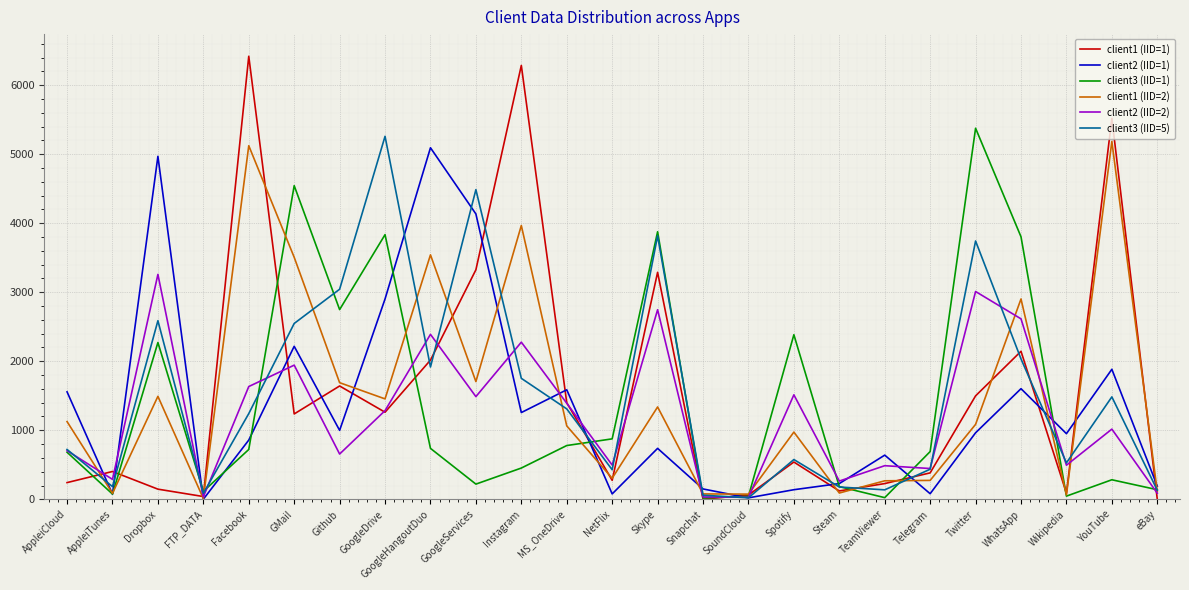

Does the chart have visible grid lines?

Yes